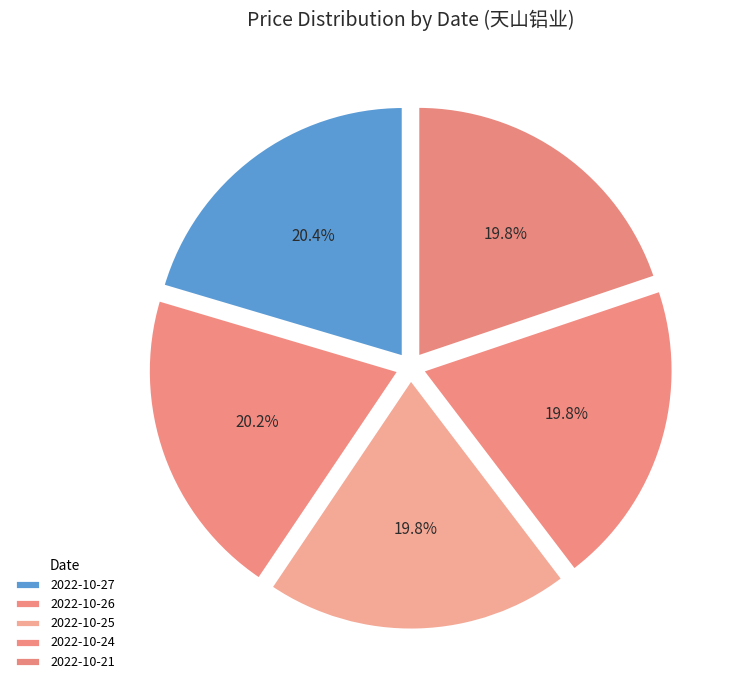

Is there a majority slice in this chart?

No